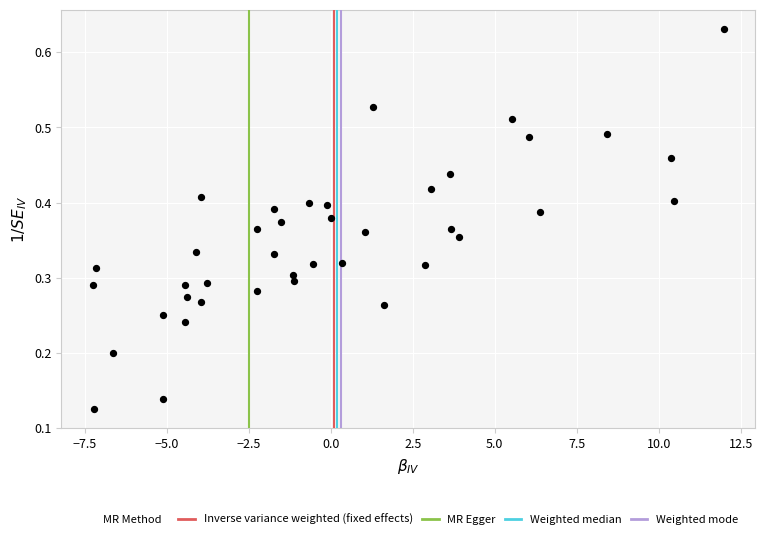

What is the range of X values (max minus min)?

19.2